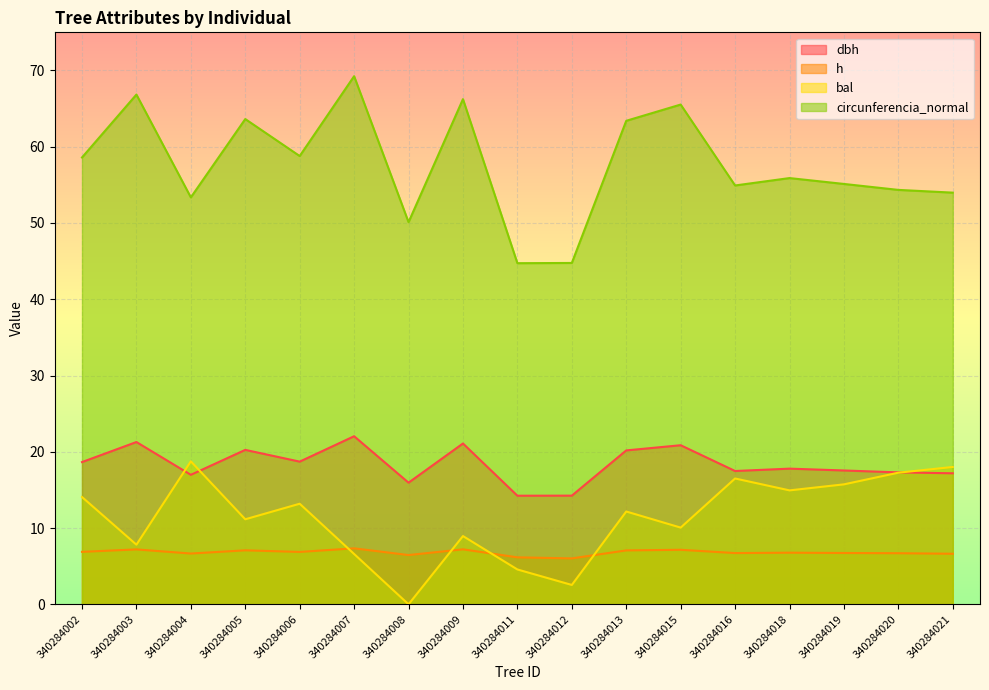

What is the value of the circunferencia_normal point at the 4th from the left?

63.6